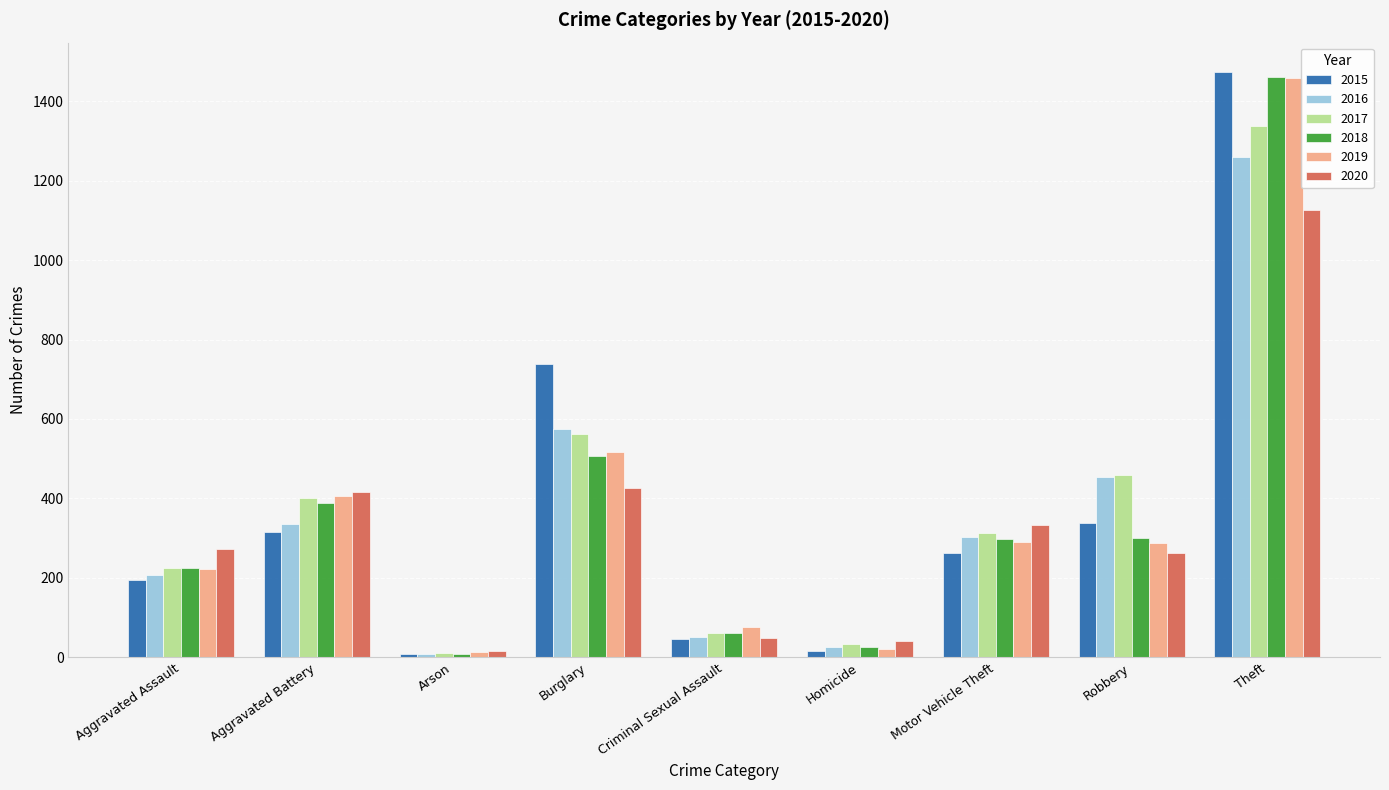

What is the difference between the 2018 values at Burglary and Motor Vehicle Theft?

208